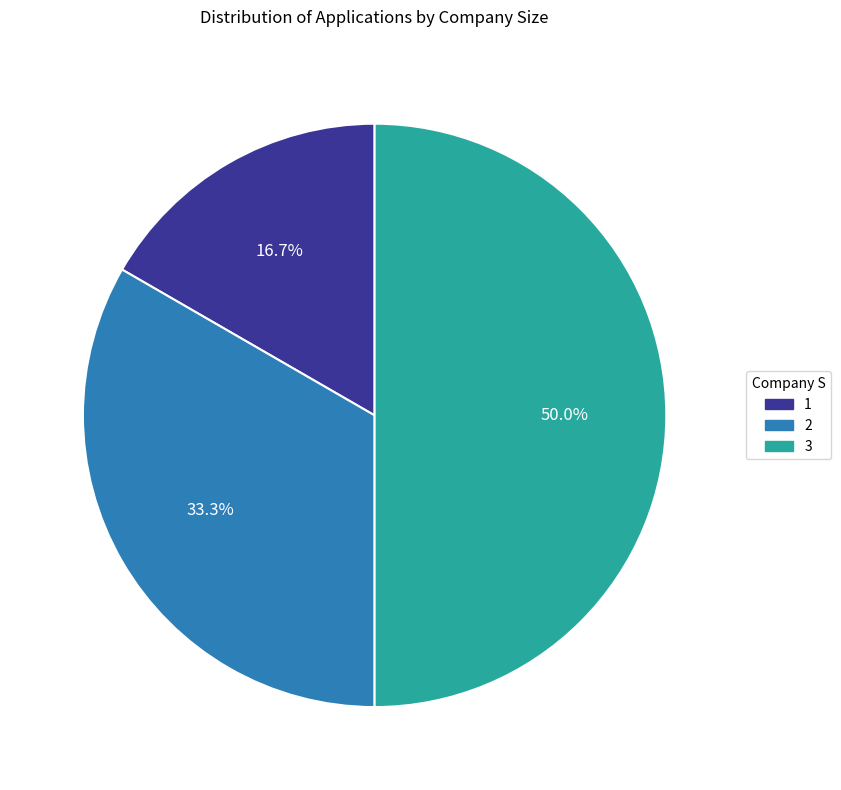

The 1 slice represents 17% of the pie. True or false?

True